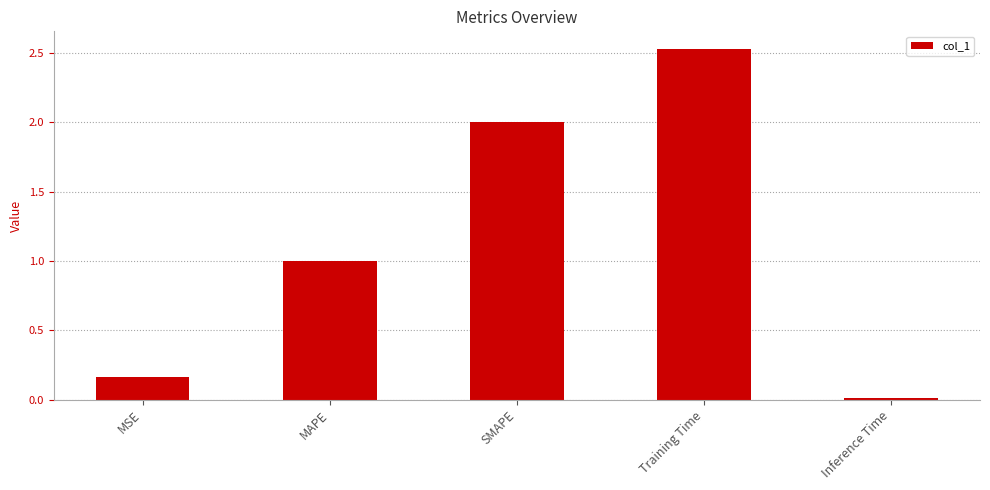

At which label does the data first exceed 1?

MAPE